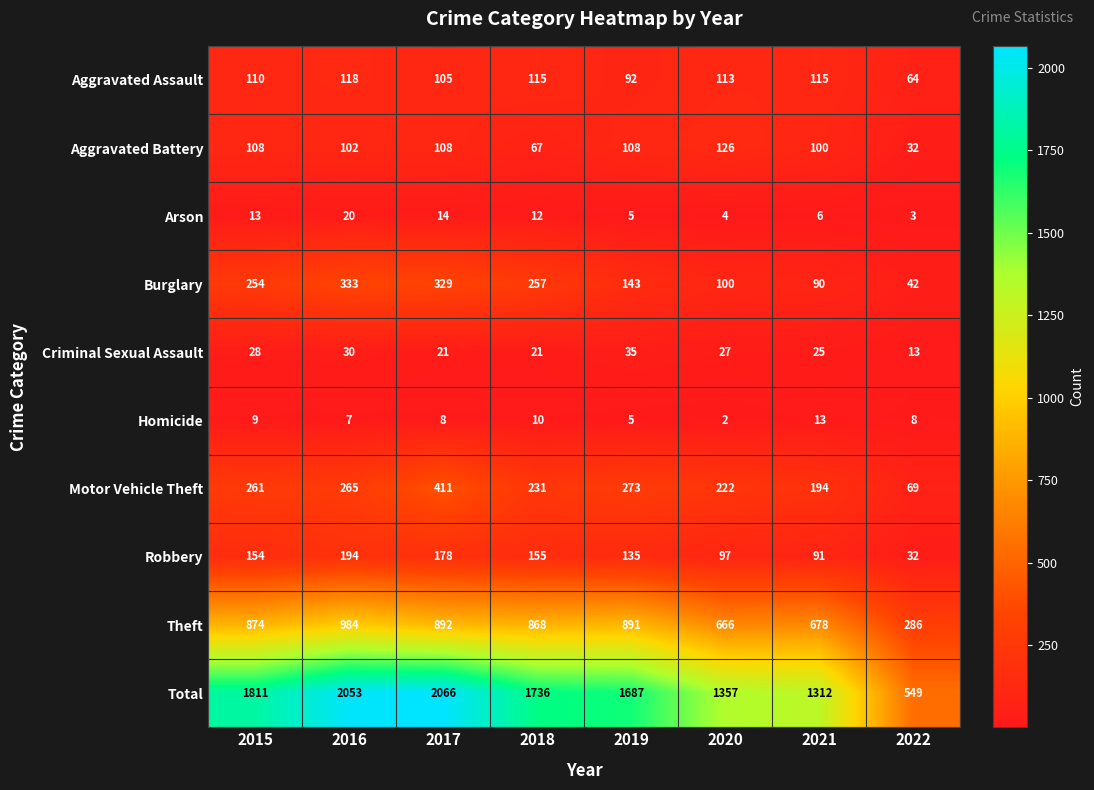

Rank the series at 2016 from highest to lowest value.

Total, Theft, Burglary, Motor Vehicle Theft, Robbery, Aggravated Assault, Aggravated Battery, Criminal Sexual Assault, Arson, Homicide